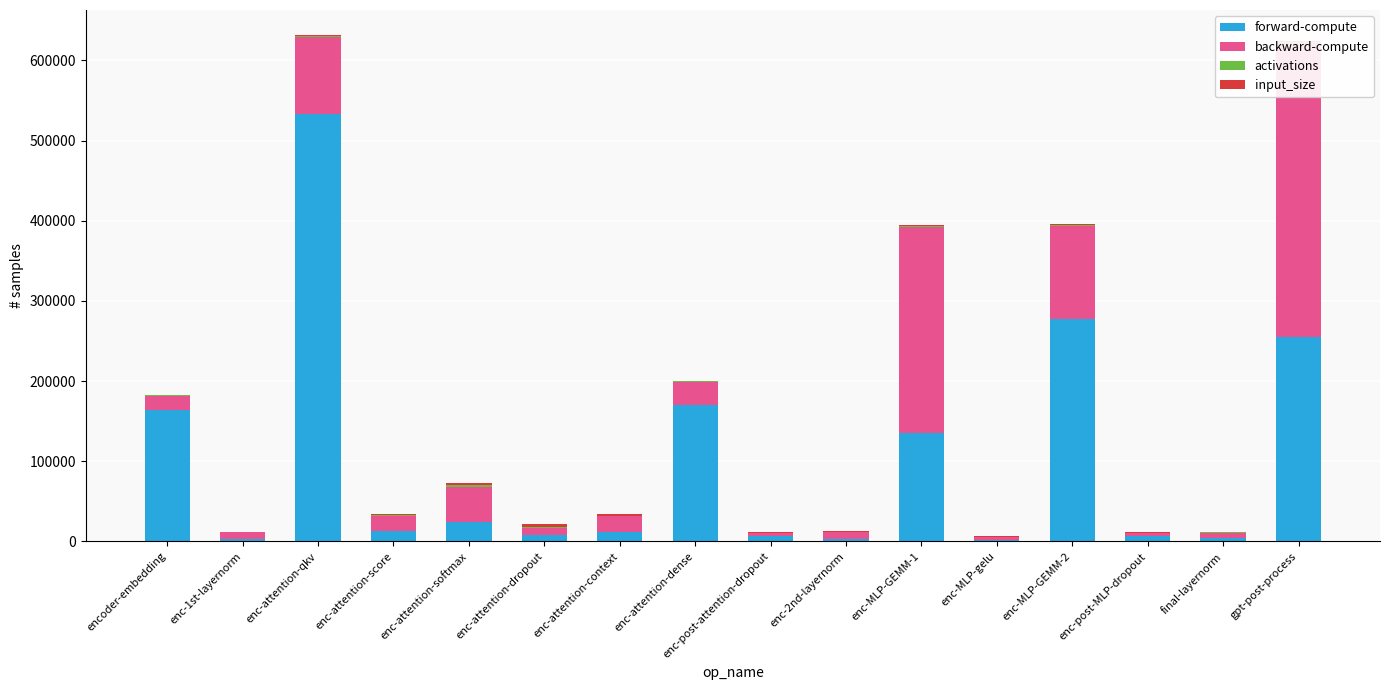

Between enc-2nd-layernorm and enc-post-MLP-dropout, which series saw the biggest shift?

backward-compute